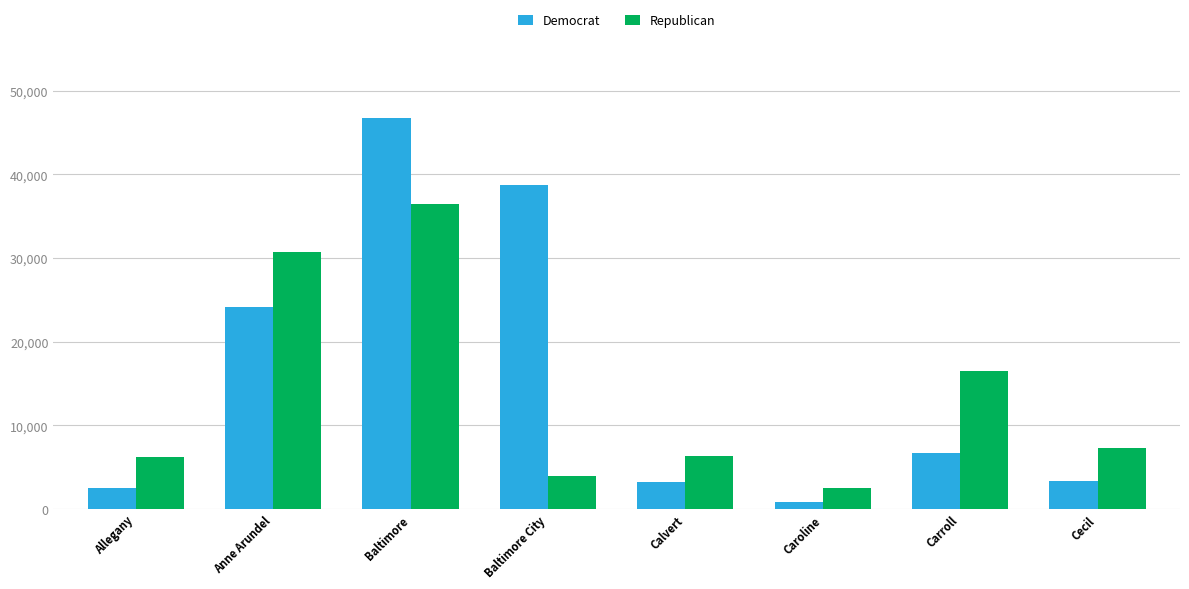

Which series has the largest range (max minus min)?

Democrat